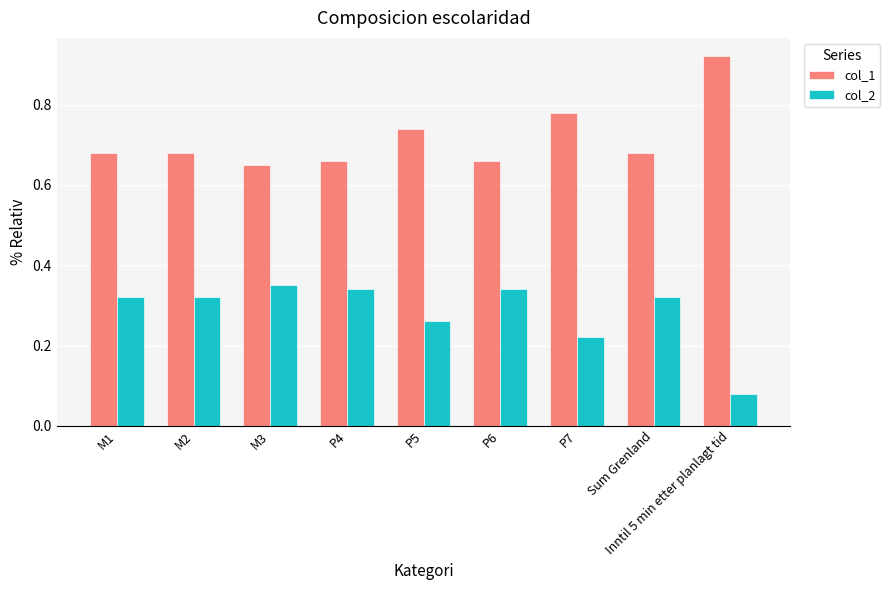

What is the label of the 2nd bar from the right?

Sum Grenland